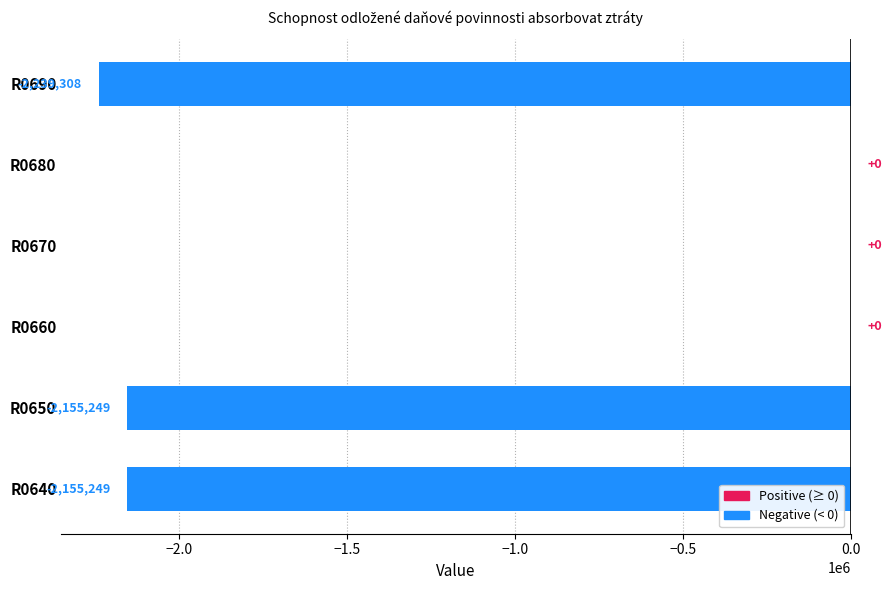

Between R0680 and R0650, which is larger?

R0680